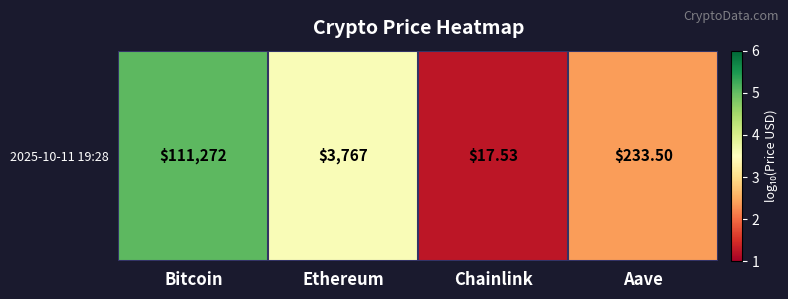

List the labels in order of value, smallest first.

Chainlink, Aave, Ethereum, Bitcoin